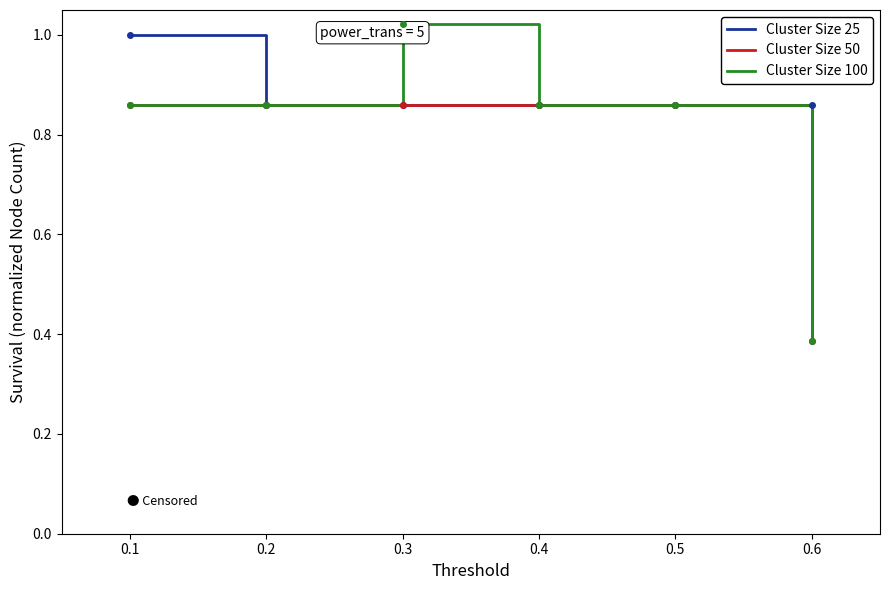

Where is Cluster Size 50 nearest to the value 0?

0.6